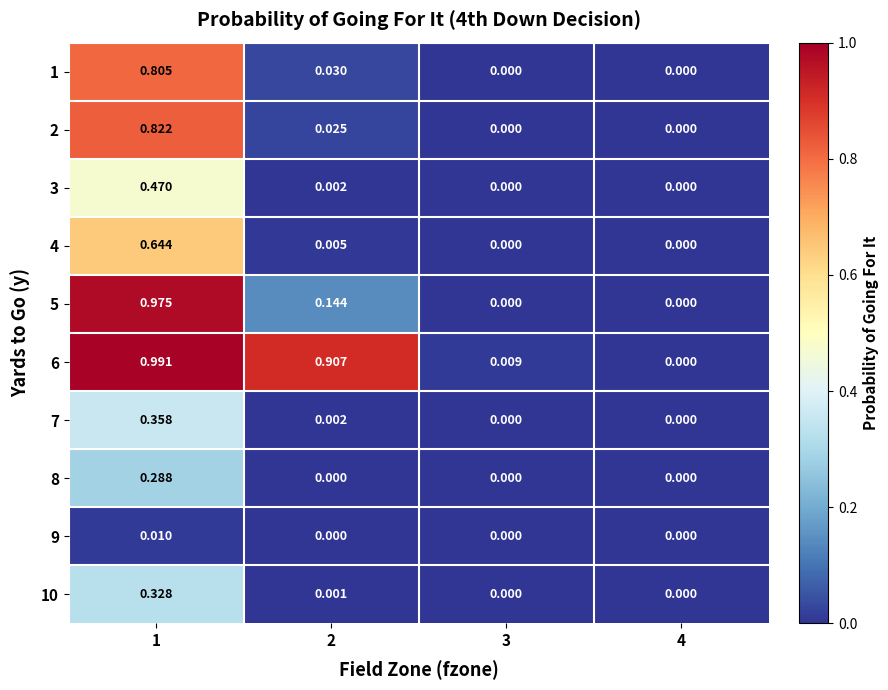

Is the value of 10 at 3 greater than the value of 6 at 2?

No